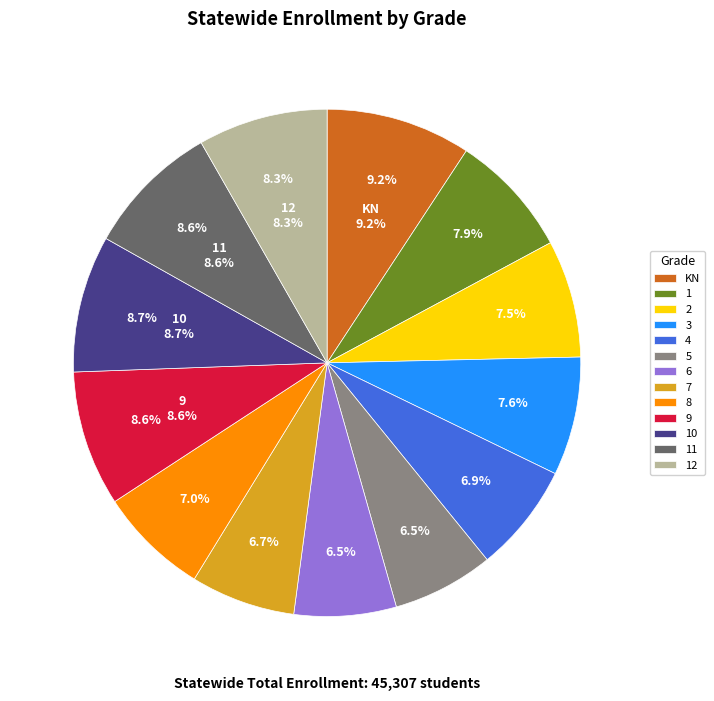

What is the change in value from KN to 7?

-1169